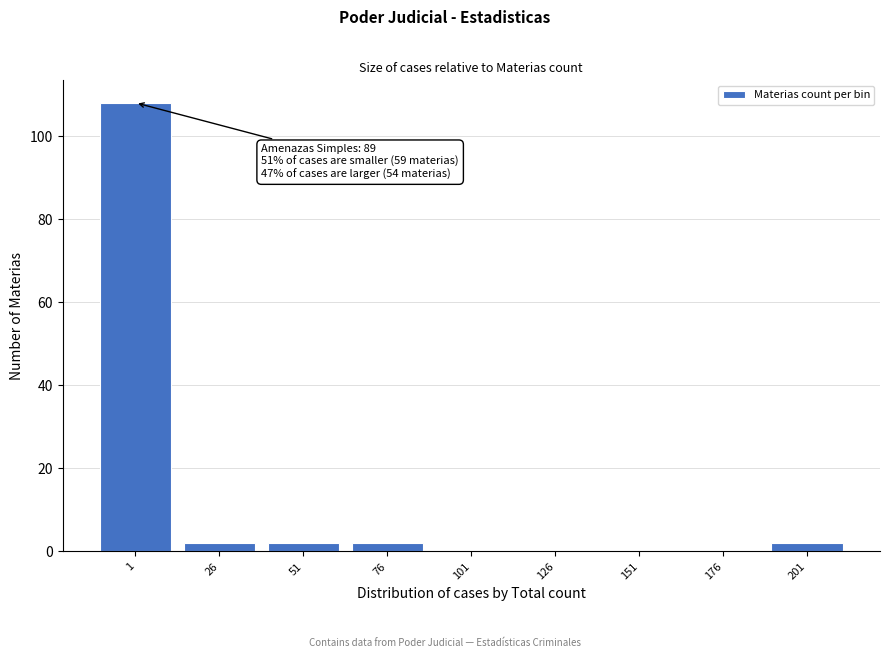

Reading right to left, list all the values displayed in this chart.

201=2	176=0	151=0	126=0	101=0	76=2	51=2	26=2	1=108